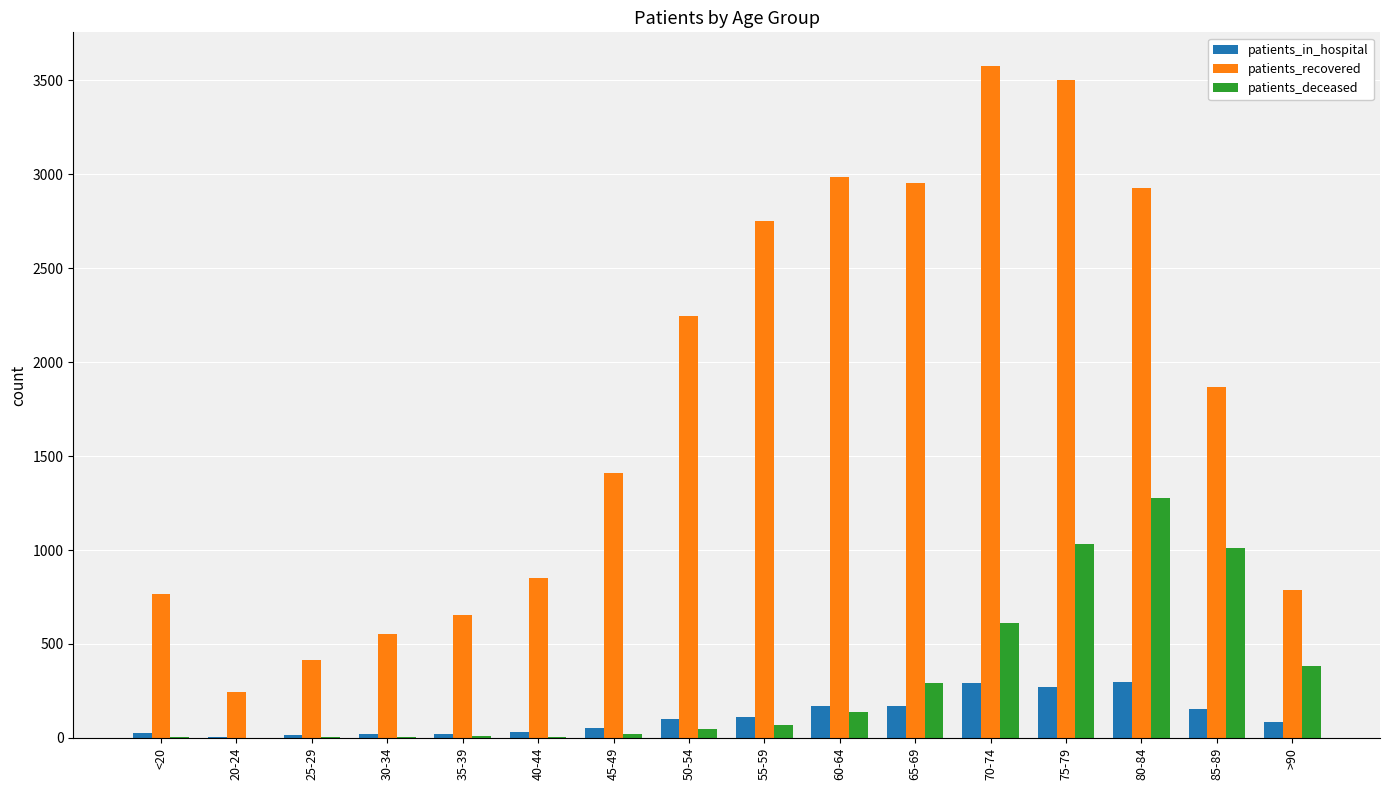

Which series has the largest total across all categories?

patients_recovered